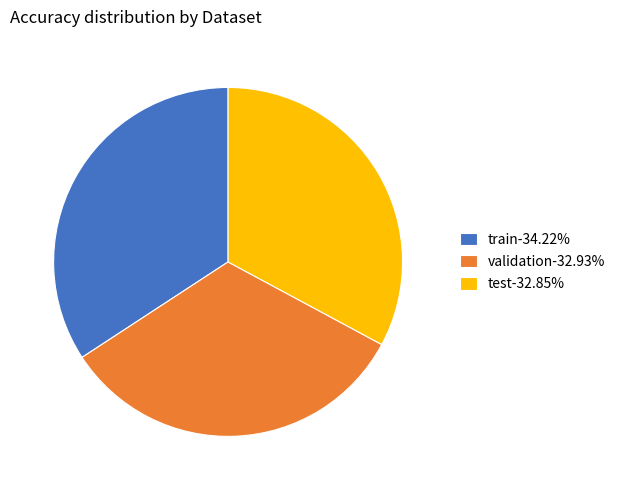

Does any single category account for the majority?

No